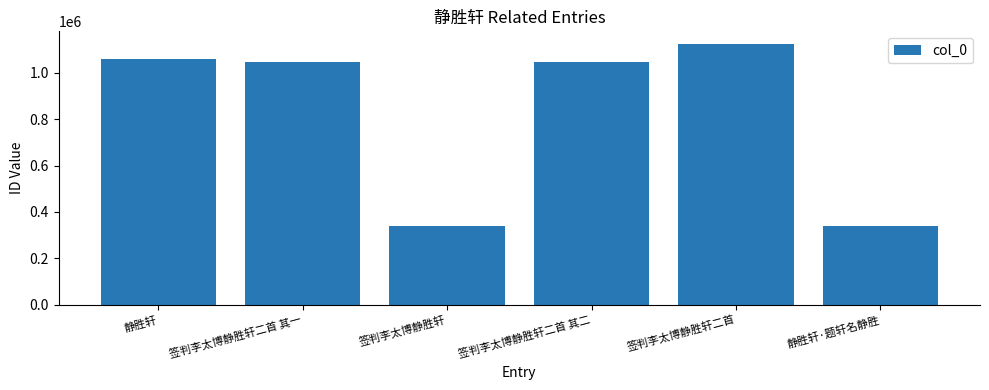

What is the label of the 4th bar from the right?

签判李太博静胜轩